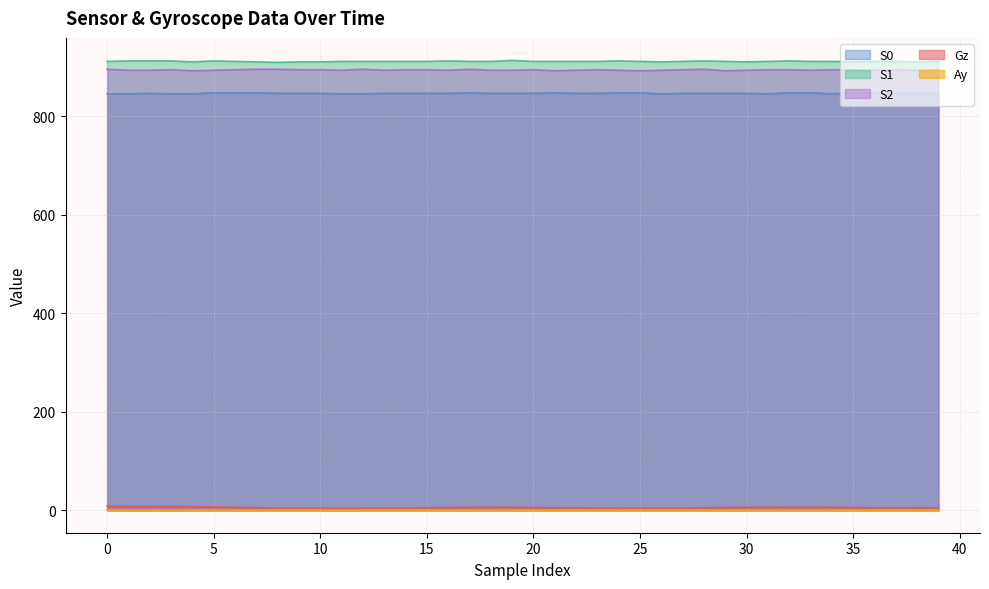

True or false: Gz and S1 cross at least once.

False